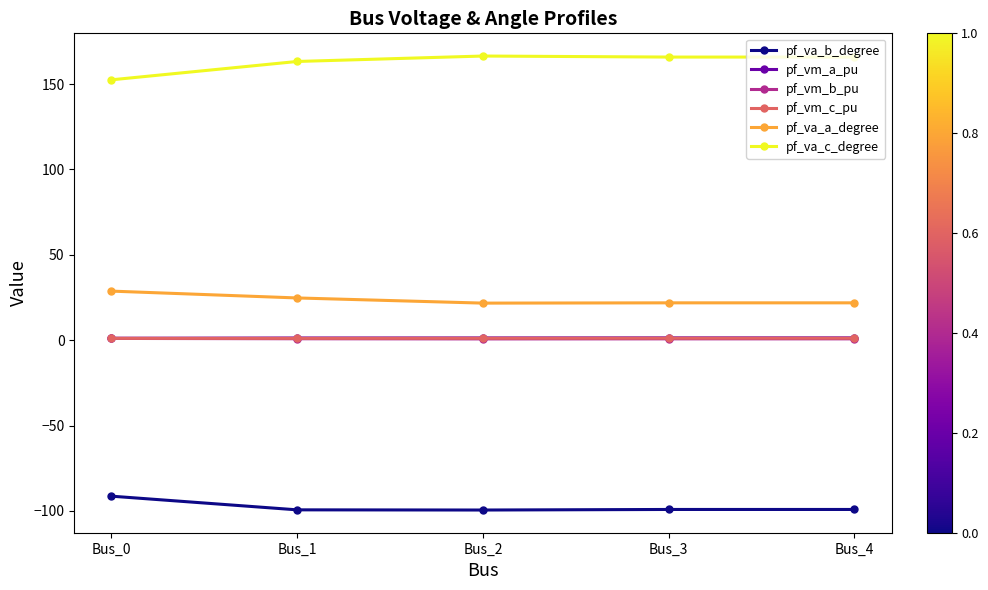

How many data points in pf_va_b_degree are above -99?

1